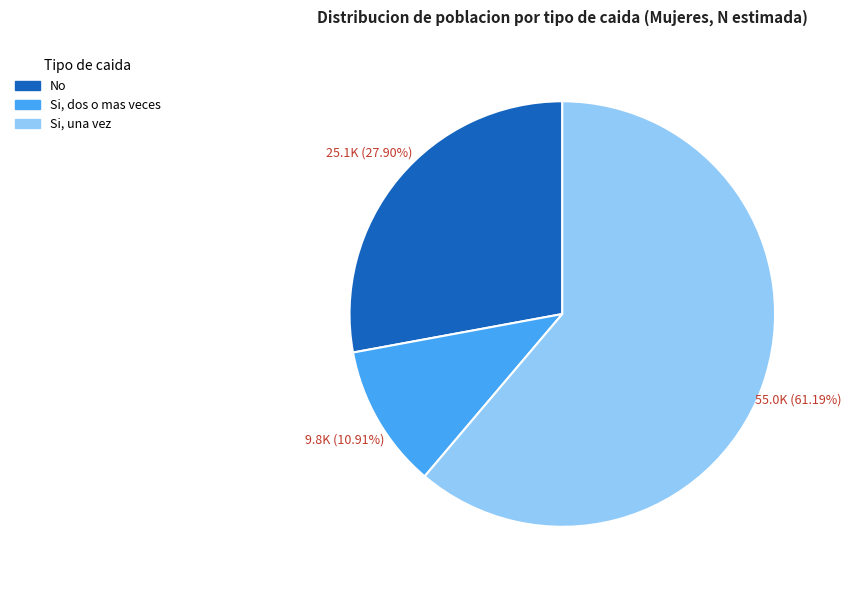

Does any single category account for the majority?

Yes